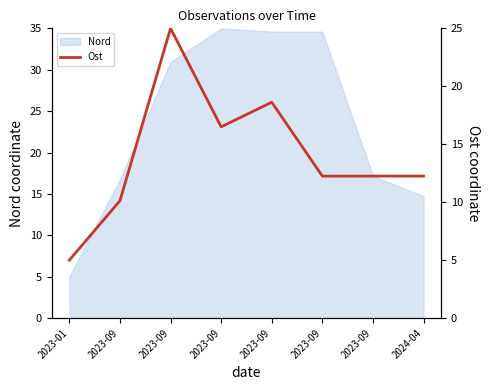

Rank the categories by value from lowest to highest.

2023-01, 2023-09, 2023-09, 2023-09, 2024-04, 2023-09, 2023-09, 2023-09